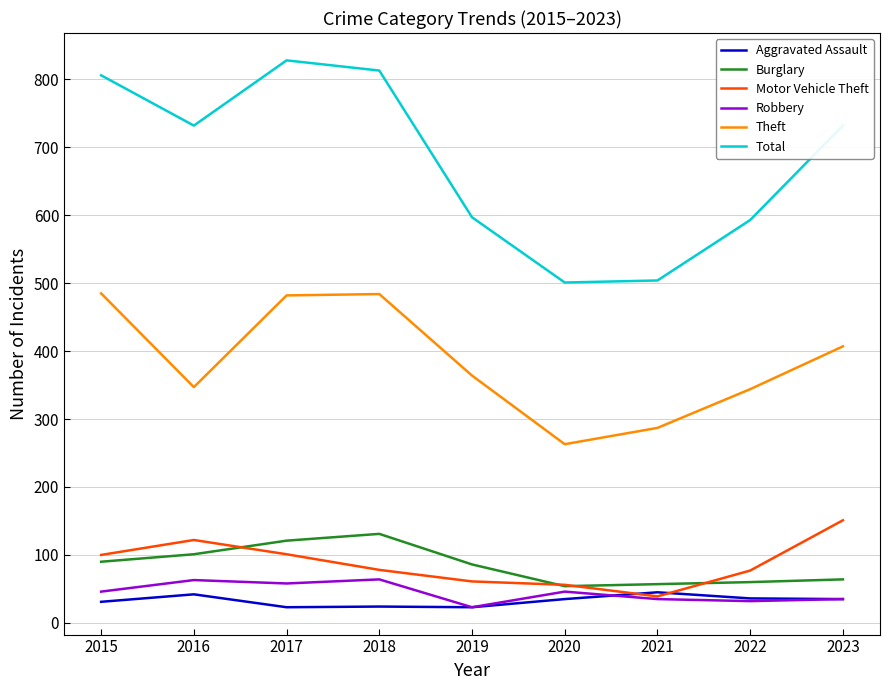

The Motor Vehicle Theft series shows 56 at 2020. True or false?

True